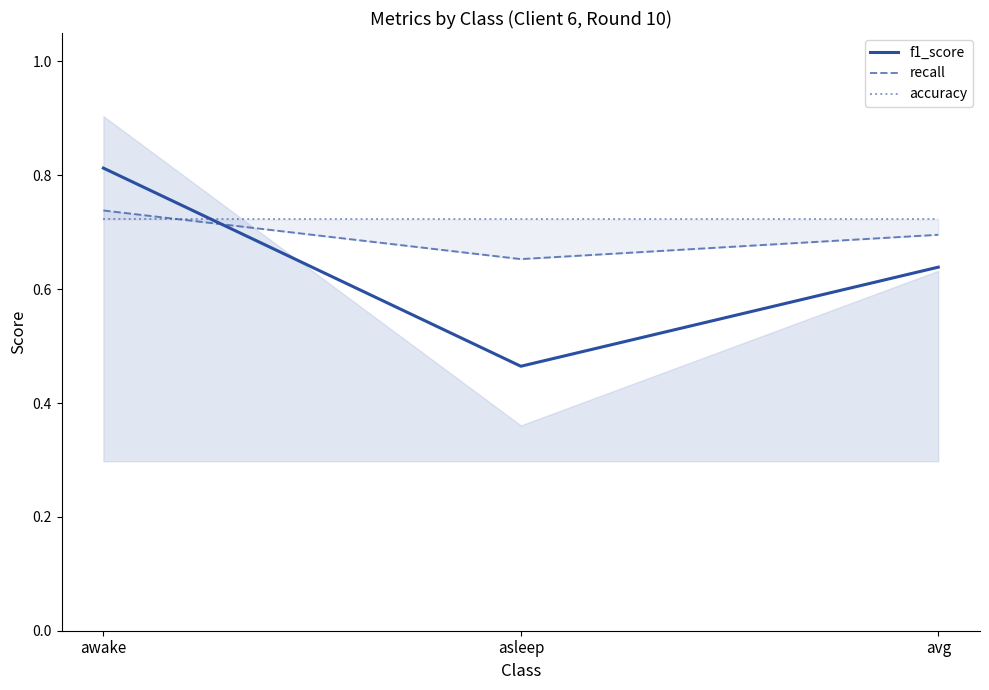

The accuracy series shows 0.3 at asleep. True or false?

False